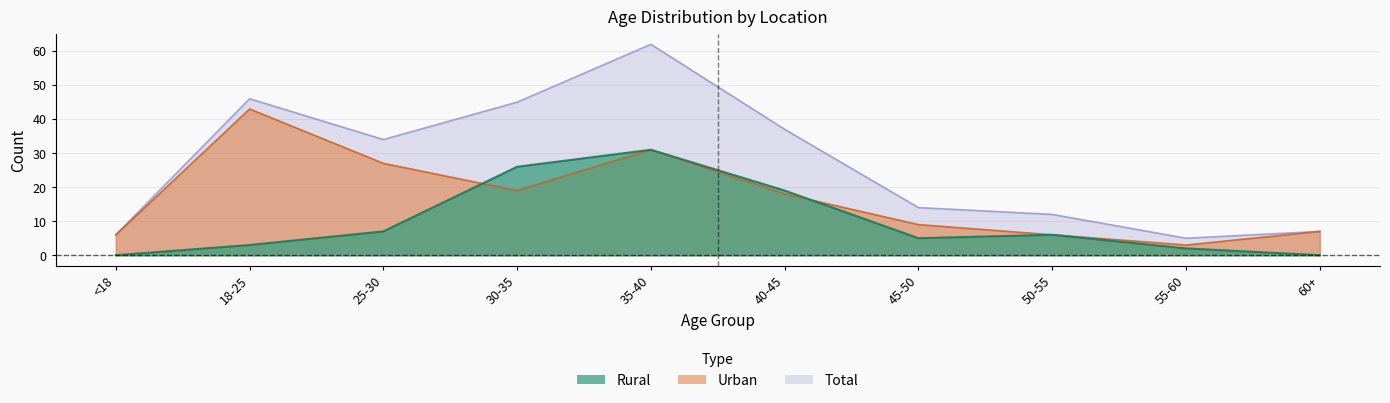

At which label is Total closest to 33?

25-30